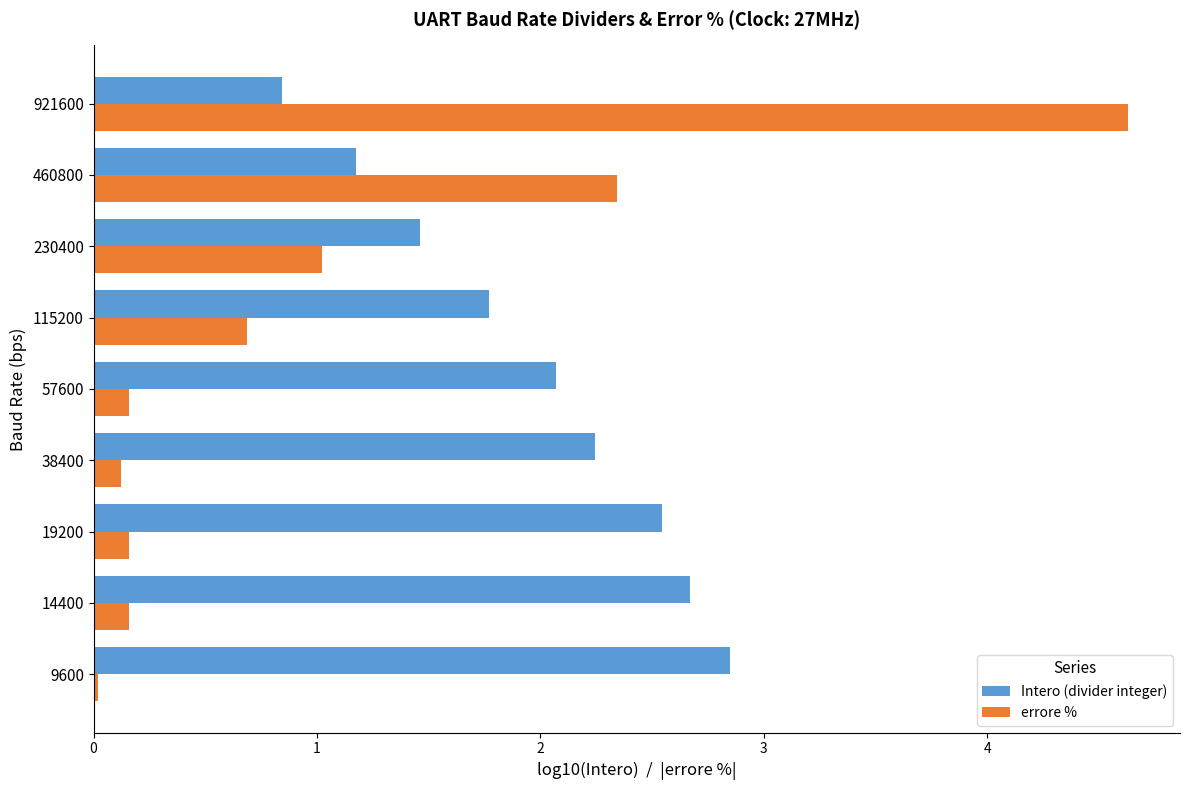

What are all the series names shown in the legend?

Intero (divider integer), errore %